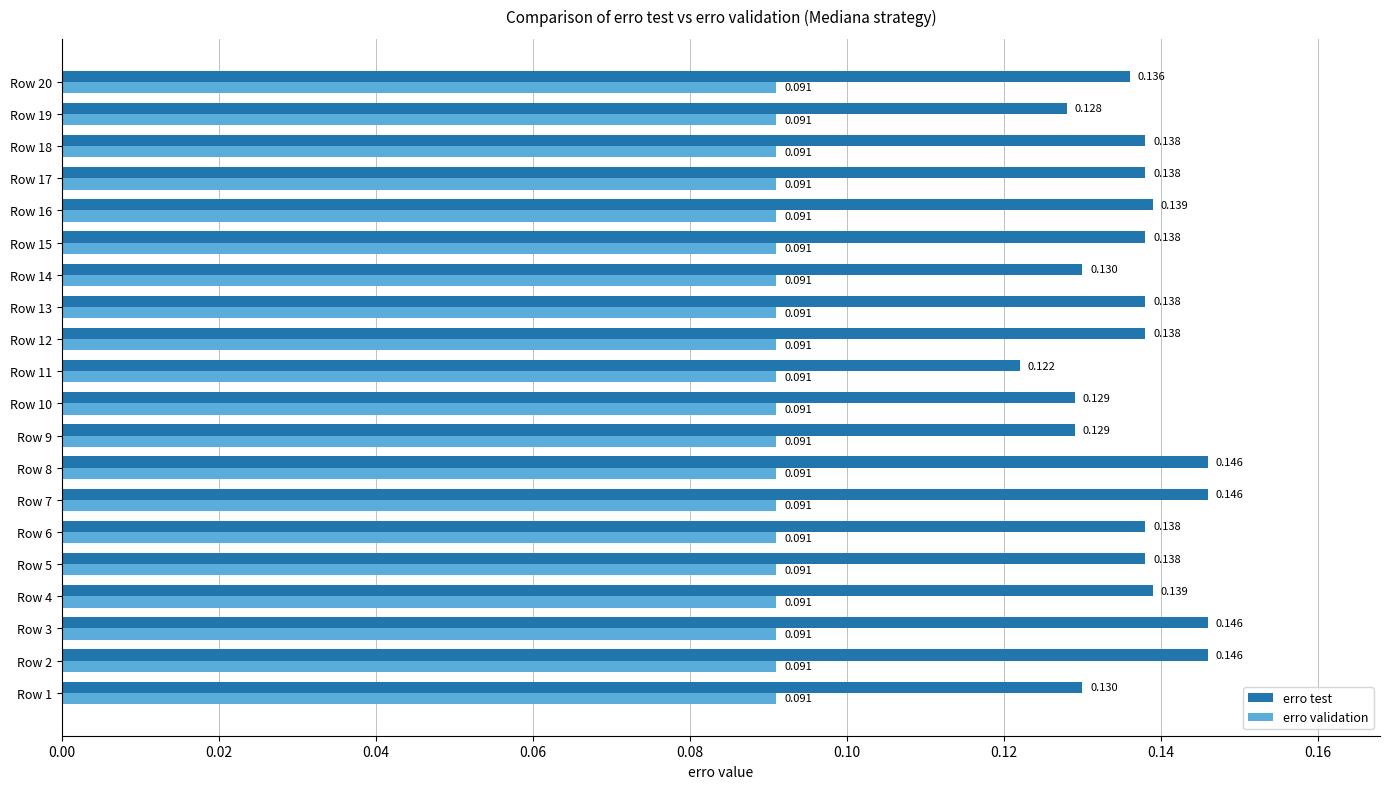

Is the value of erro validation at Row 4 greater than the value of erro test at Row 7?

No